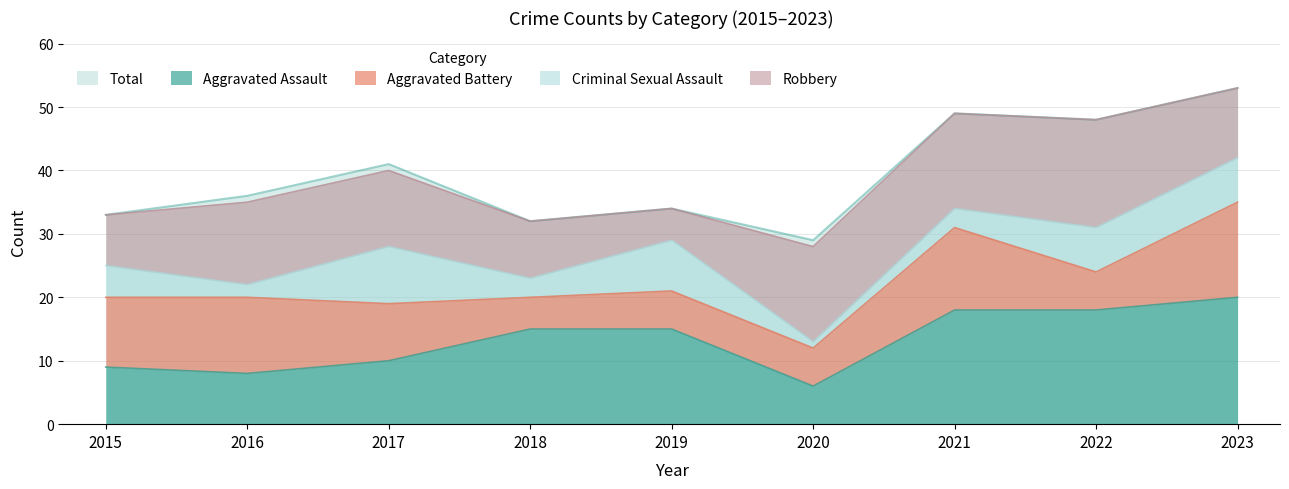

Where does the Criminal Sexual Assault series first go above 5?

2017